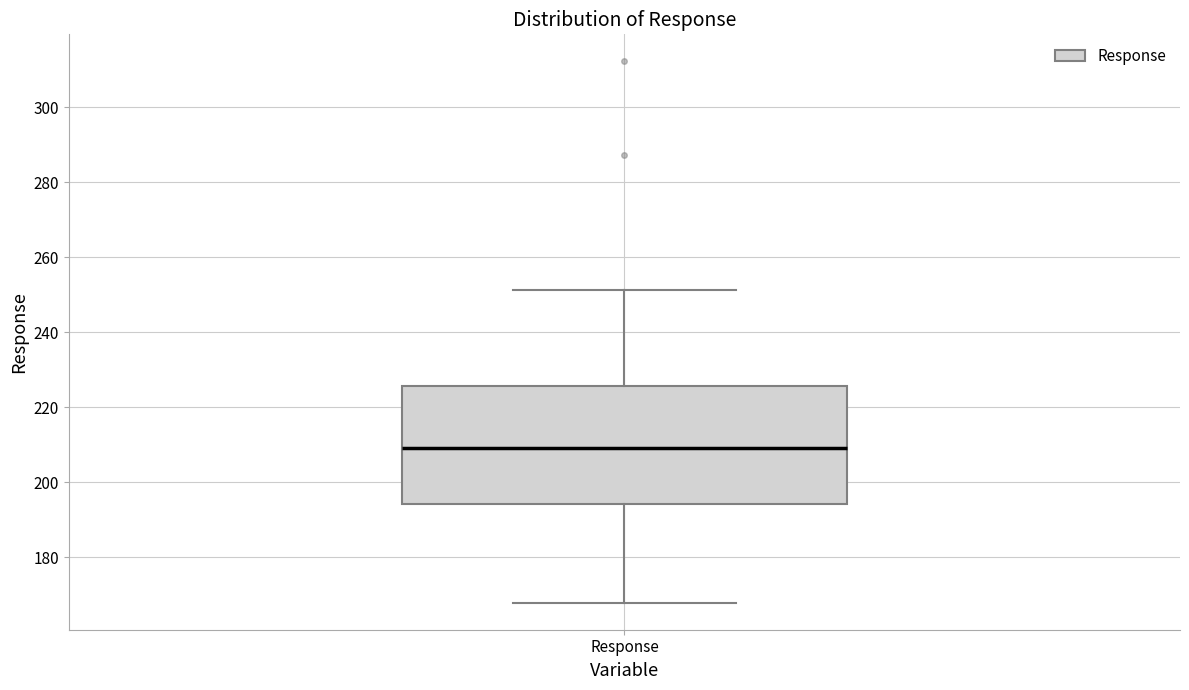

Read this box plot against the y-axis: the position of the median line, the range covered by the box, and the ends of both whiskers. The values are not printed on the chart, so give them approximately, as read against the axis.

median 210, box 194 to 226, whiskers 168 to 252